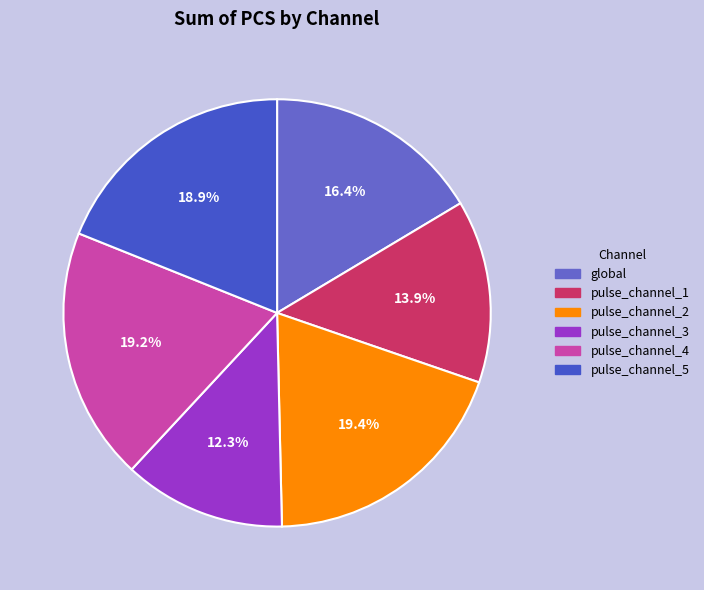

To the nearest percent, what portion does pulse_channel_2 represent?

19%